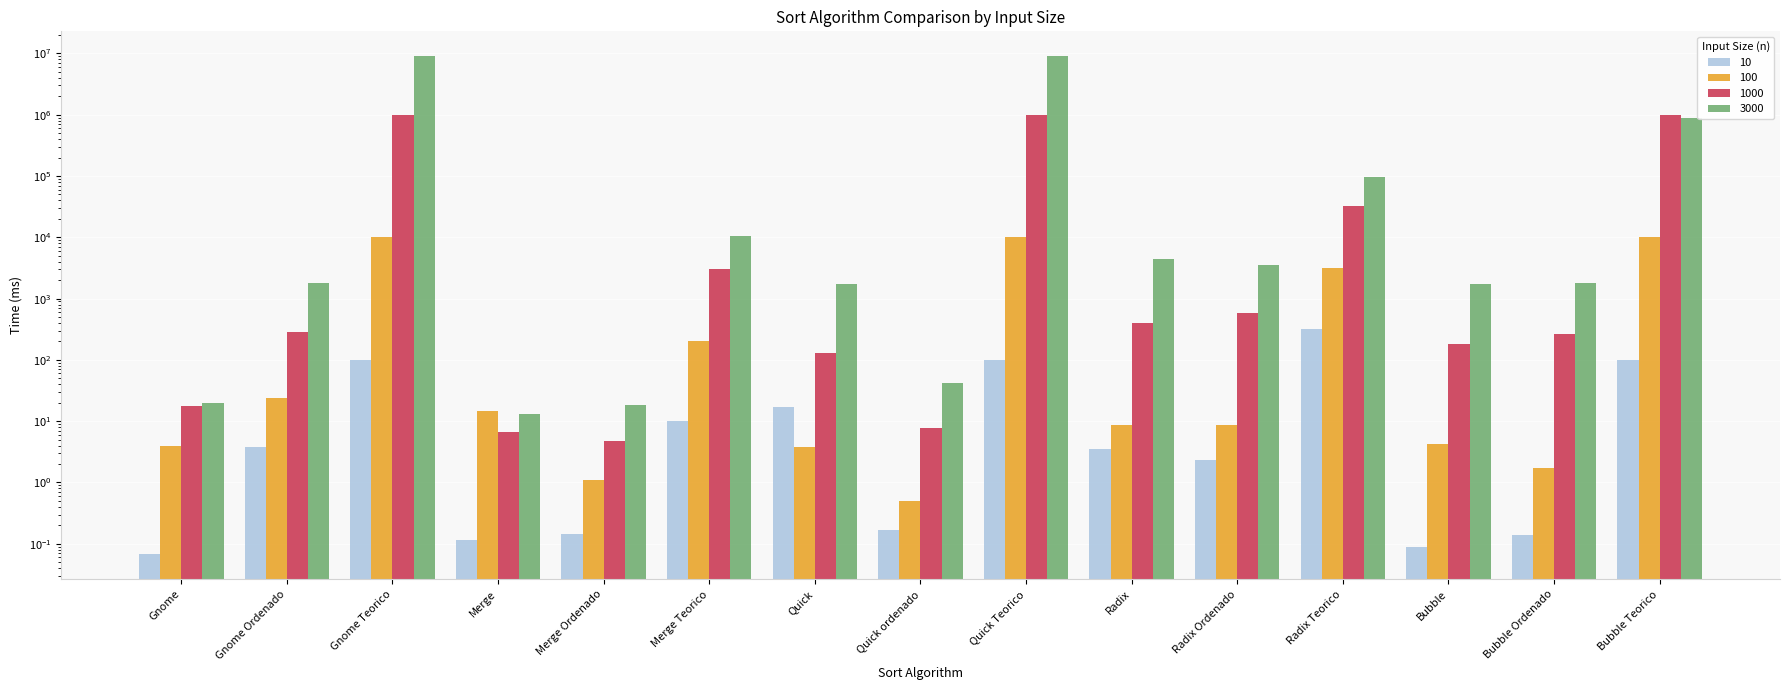

What is the label of the 5th bar from the left?

Merge Ordenado